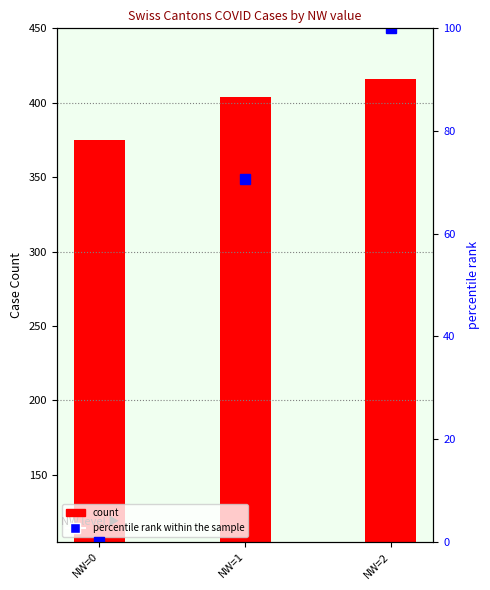

How many series are shown in this chart?

2